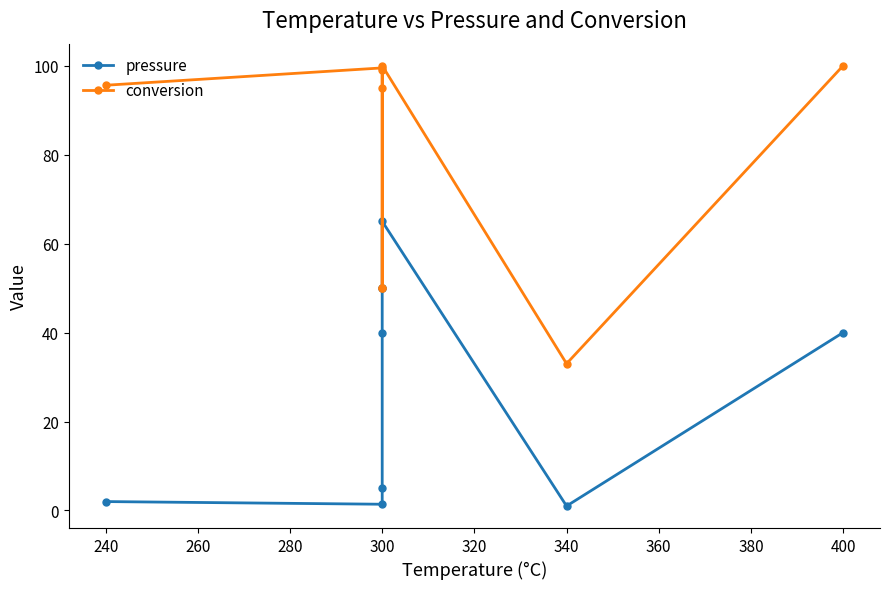

What is the maximum value for conversion?

100.0